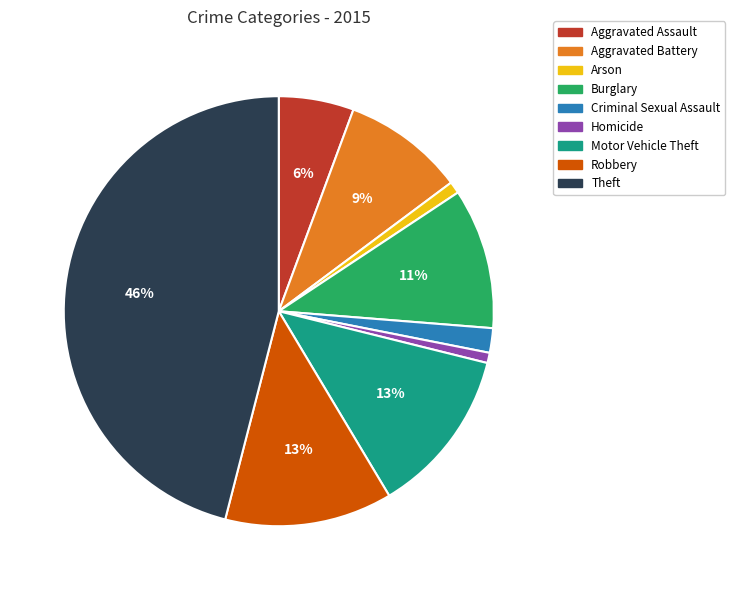

Is the sum of Homicide and Aggravated Battery greater than half?

No